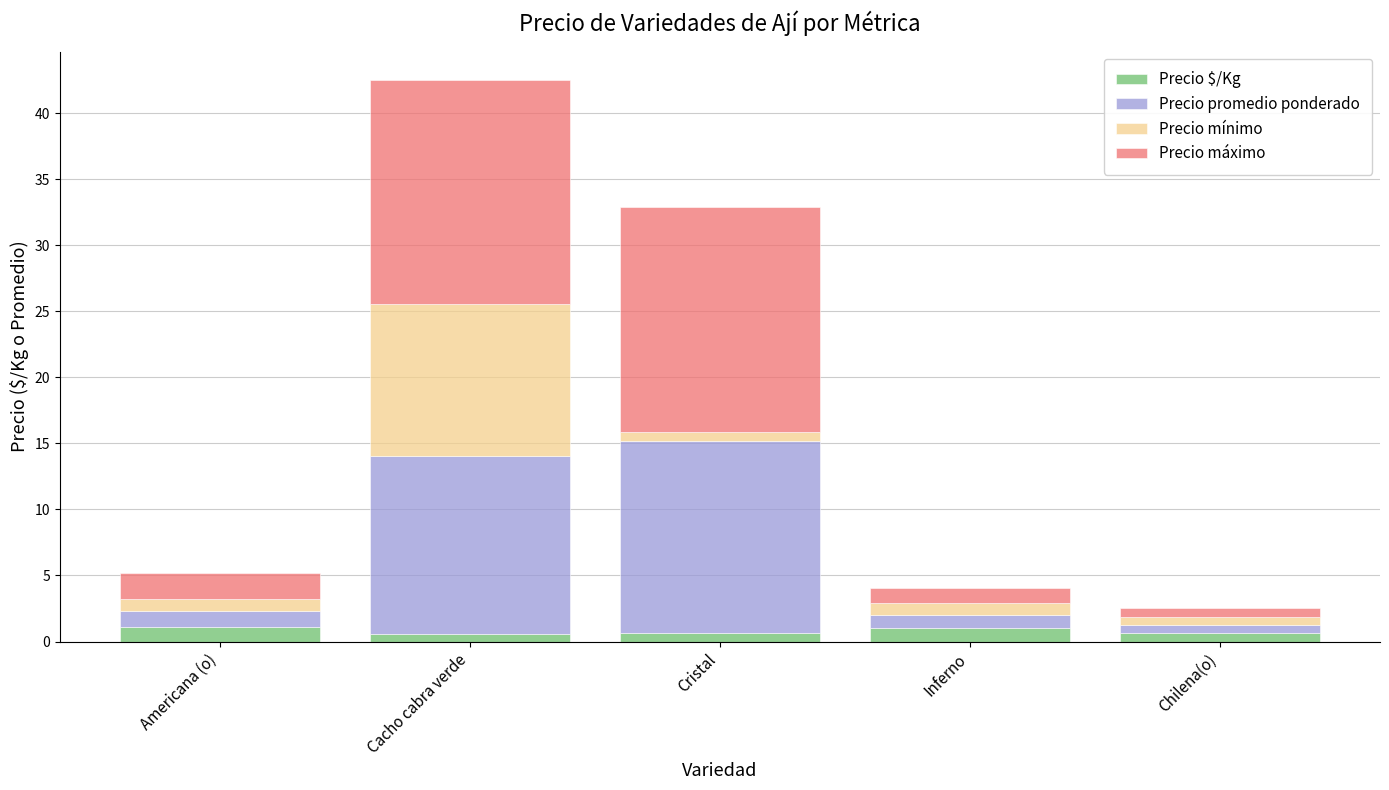

At which category is the sum across all series the highest?

Cacho cabra verde